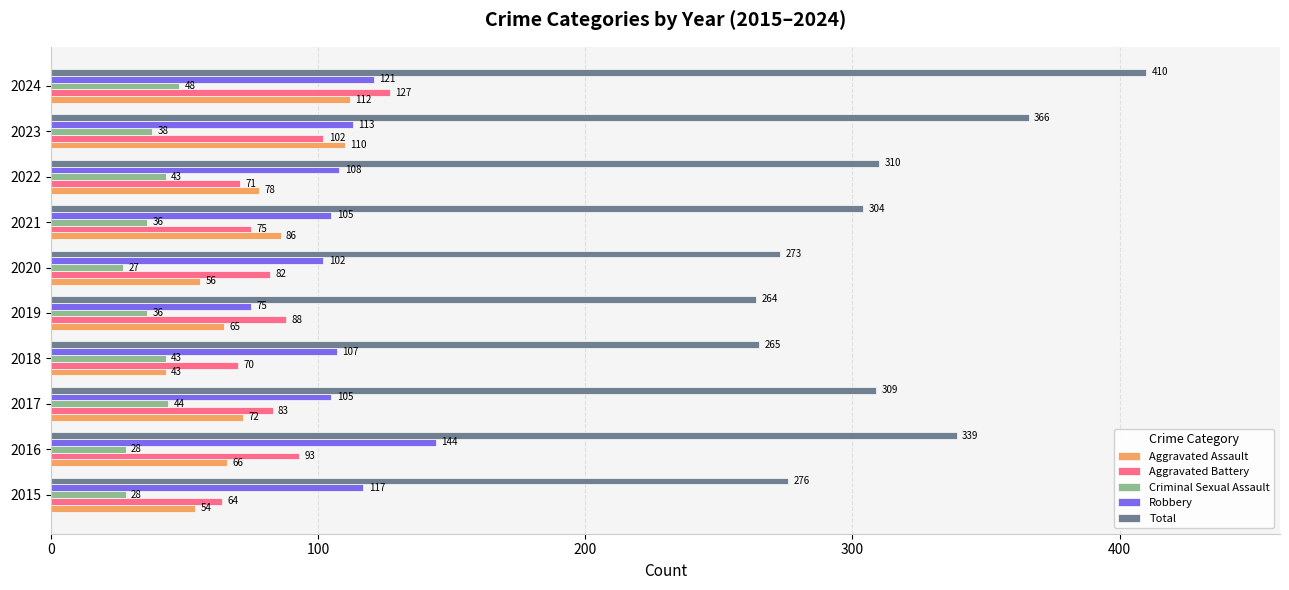

Where is Aggravated Battery nearest to the value 95?

2016